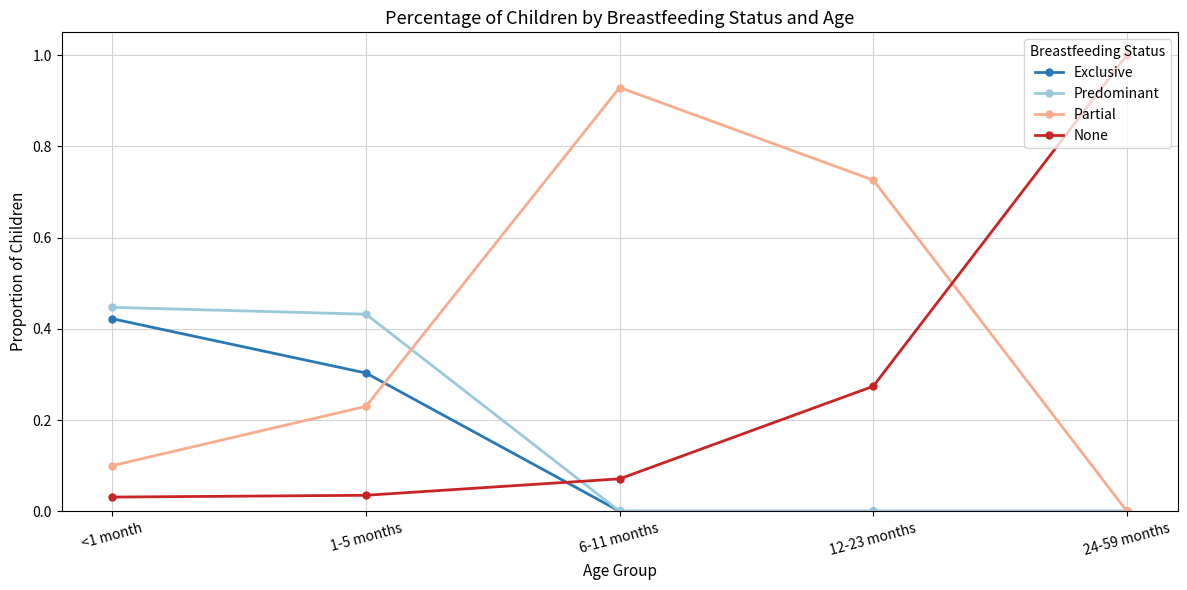

How many values in the Partial series exceed 0?

4